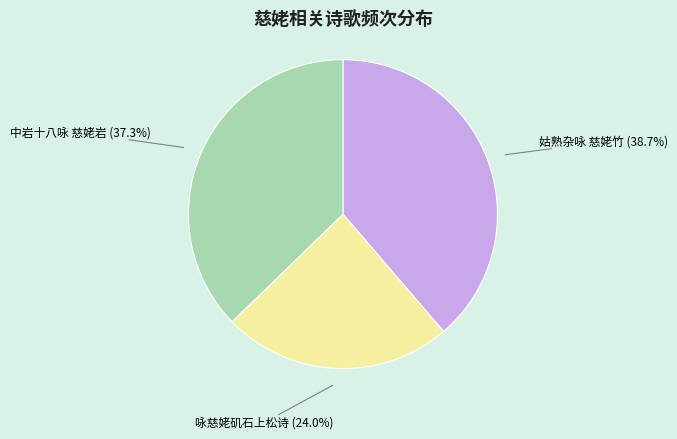

Rank the categories by value from lowest to highest.

咏慈姥矶石上松诗, 中岩十八咏 慈姥岩, 姑熟杂咏 慈姥竹